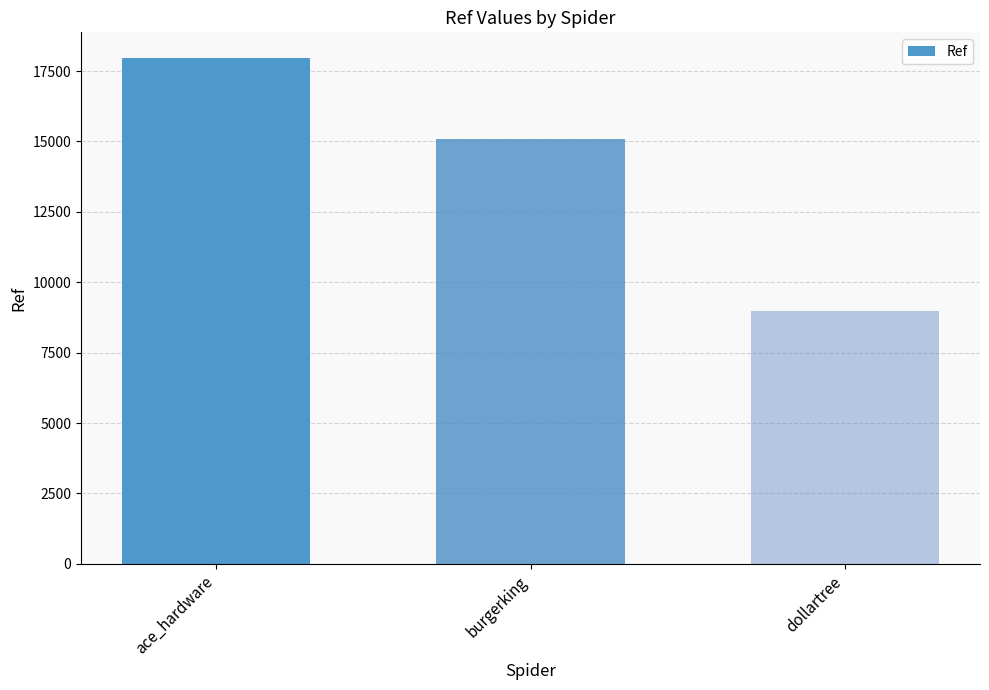

How many bars are there in total?

3